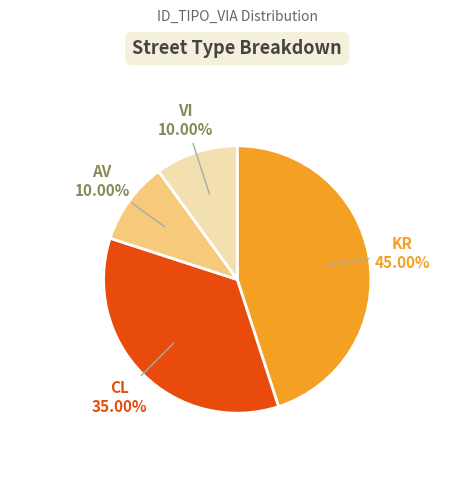

Is there any slice that represents more than half of the pie?

No